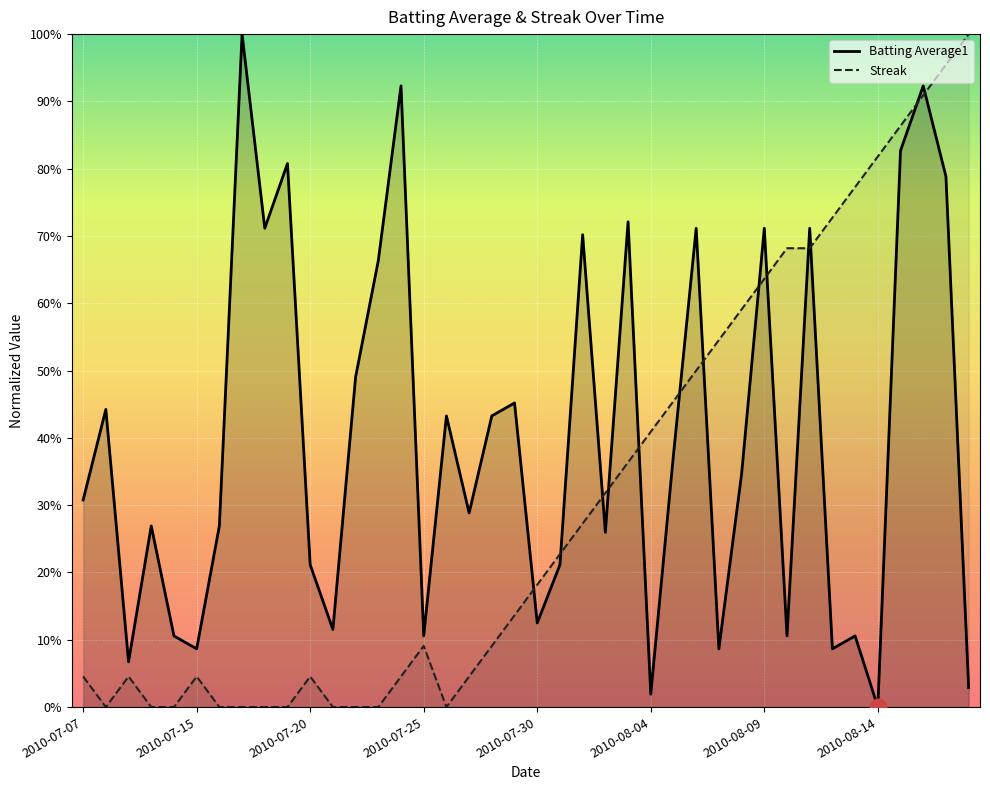

What is the sum of all Streak values?

12.5